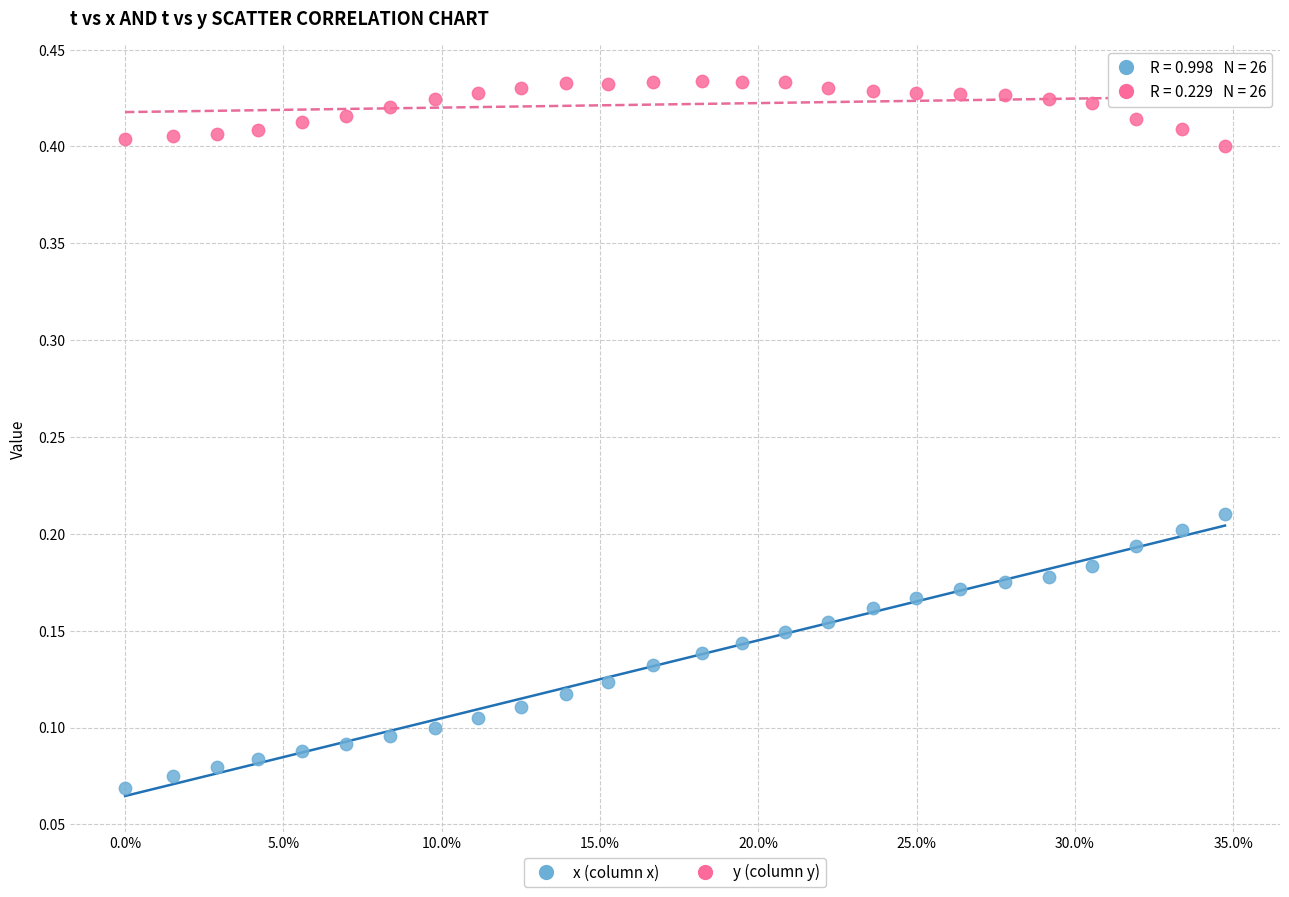

Which series reaches the minimum Y coordinate?

x (column x)